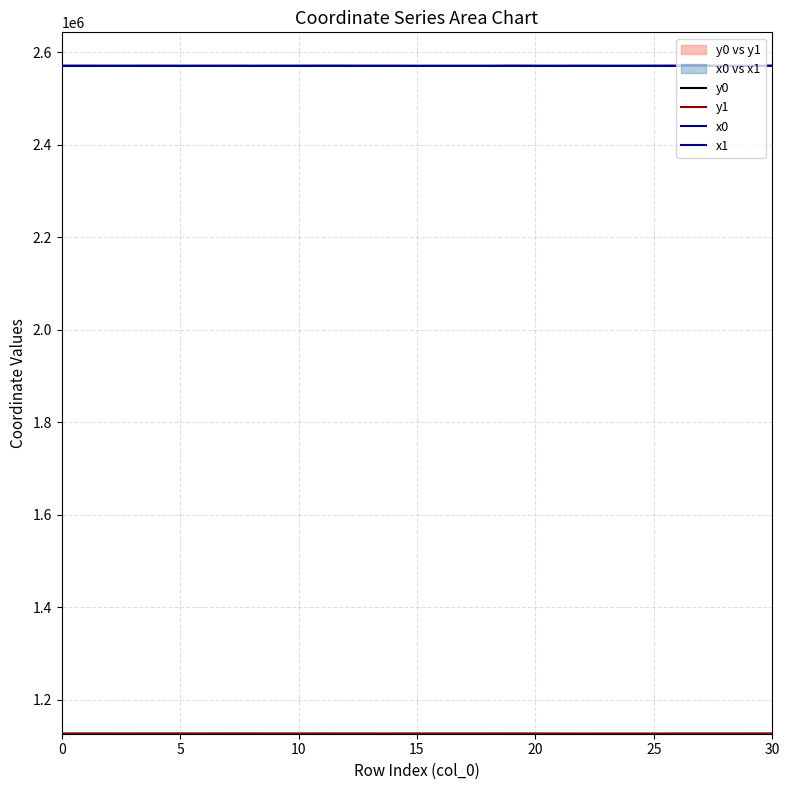

True or false: y1 has a value of 1798948.5 at 10.

False